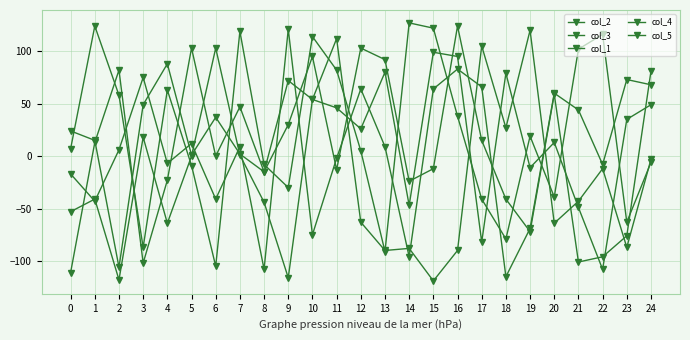

What is the total value across all series at 8?

-190